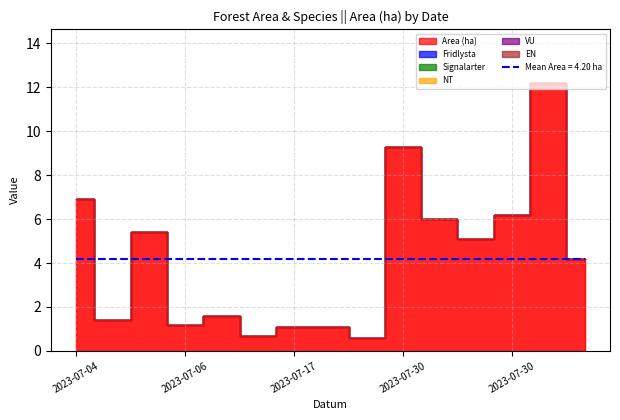

Reading left to right, list all the values displayed in this chart.

Area (ha): 6.9	1.4	5.4	1.2	1.6	0.7	1.1	1.1	0.6	9.3	6.0	5.1	6.2	12.2	4.2
Fridlysta: 0.0	0.0	0.0	0.0	0.0	0.0	0.0	0.0	0.0	0.0	0.0	0.0	0.0	0.0	0.0
Signalarter: 0.0	0.0	0.0	0.0	0.0	0.0	0.0	0.0	0.0	0.0	0.0	0.0	0.0	0.0	0.0
NT: 0.0	0.0	0.0	0.0	0.0	0.0	0.0	0.0	0.0	0.0	0.0	0.0	0.0	0.0	0.0
VU: 0.0	0.0	0.0	0.0	0.0	0.0	0.0	0.0	0.0	0.0	0.0	0.0	0.0	0.0	0.0
EN: 0.0	0.0	0.0	0.0	0.0	0.0	0.0	0.0	0.0	0.0	0.0	0.0	0.0	0.0	0.0